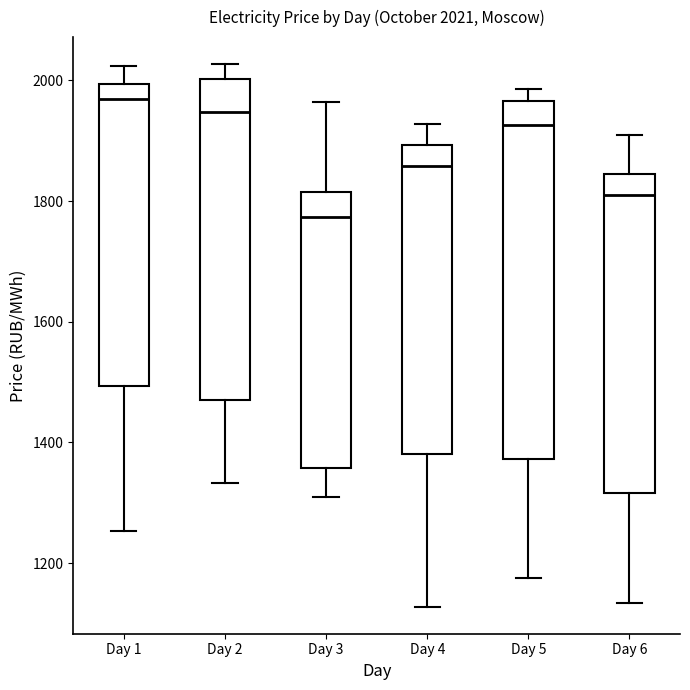

Which box has the lowest median line?

Day 3